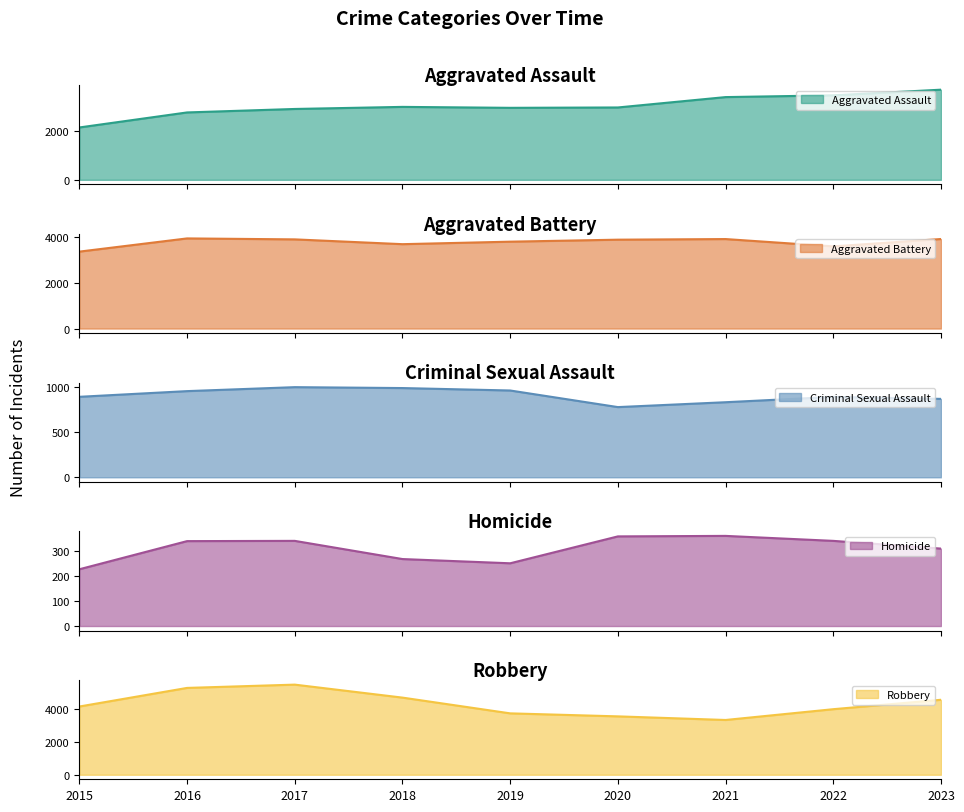

Which series has the largest total across all categories?

Robbery